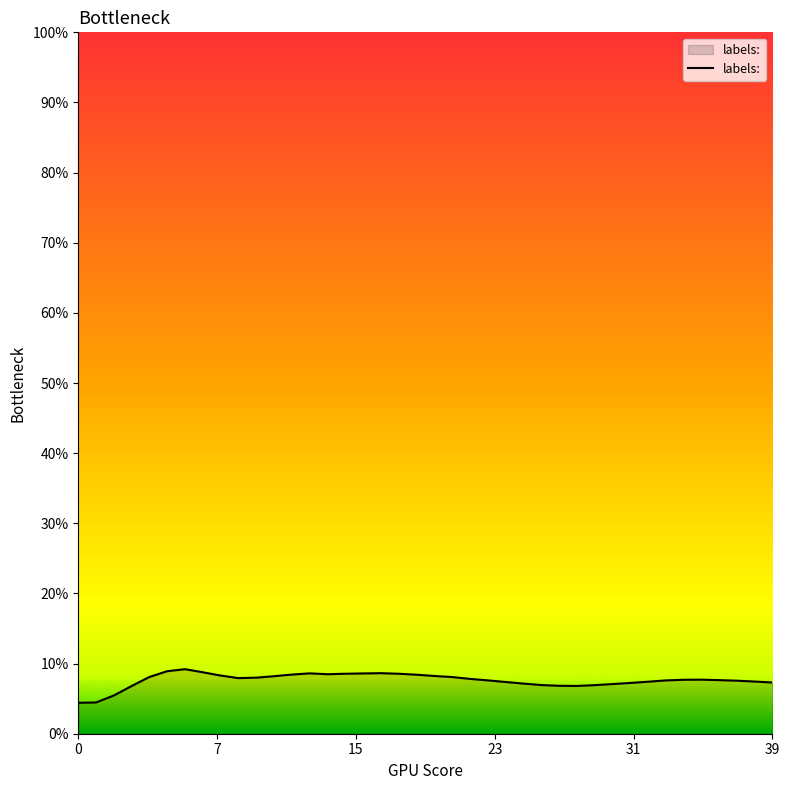

Does the chart have visible grid lines?

No